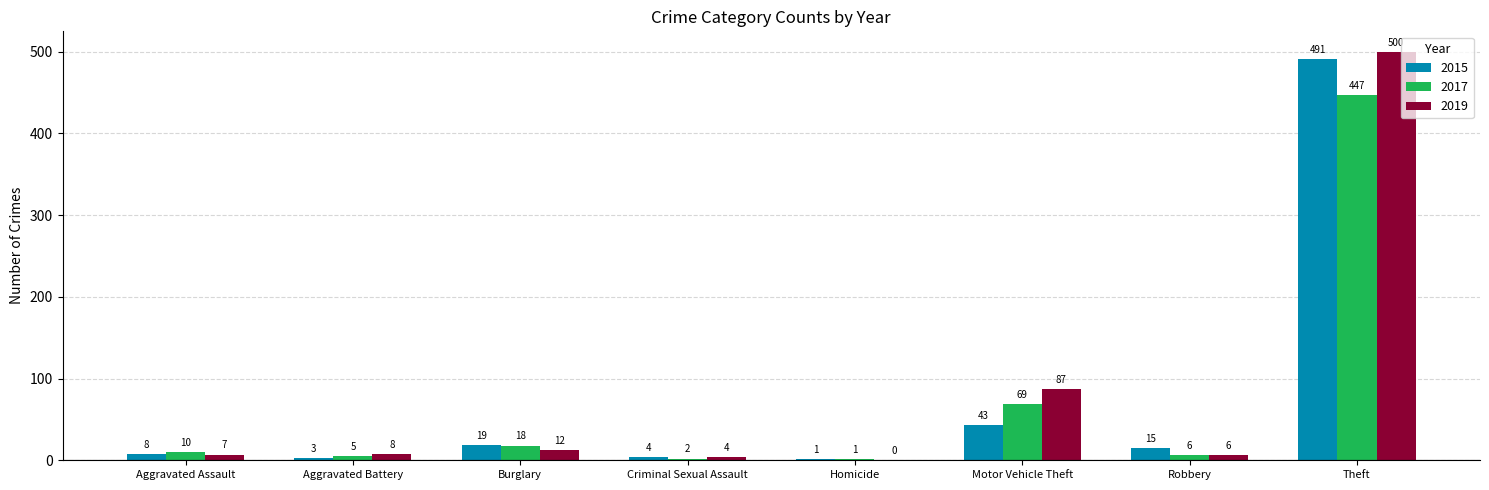

Is it true that 2015 equals 3 at Aggravated Battery?

True